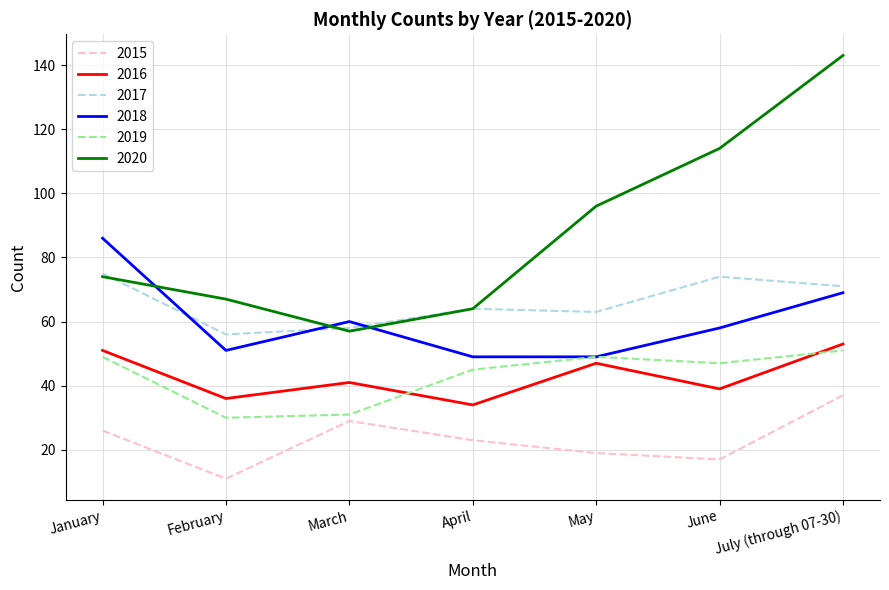

Where does the 2015 series first go above 23?

January